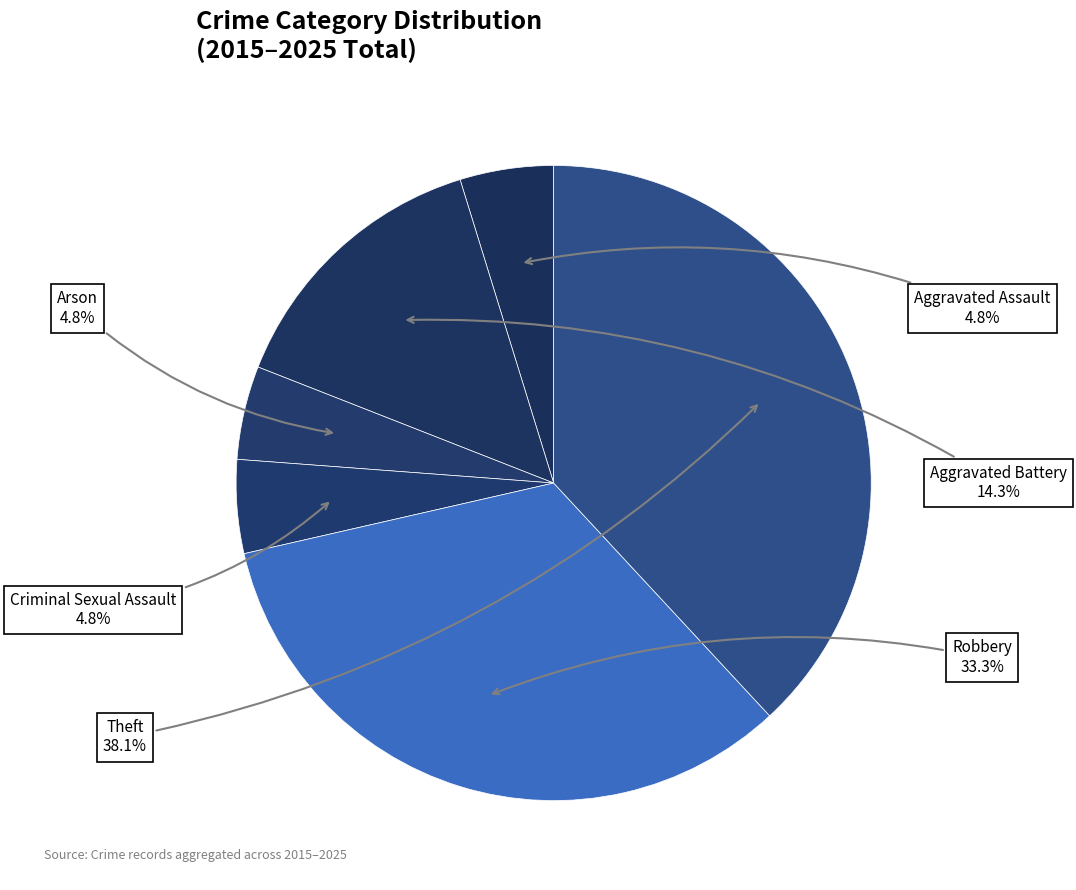

How much of the chart is everything except Arson?

95.2%